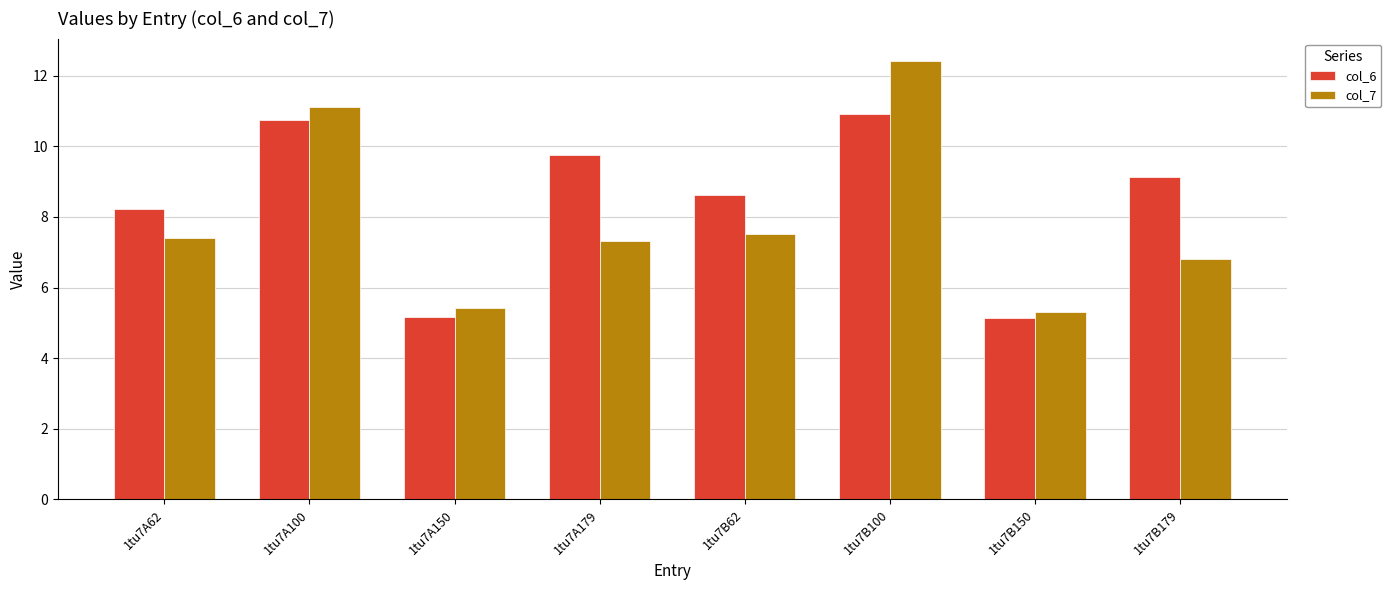

What is the difference between the highest and lowest values at 1tu7B100?

1.5